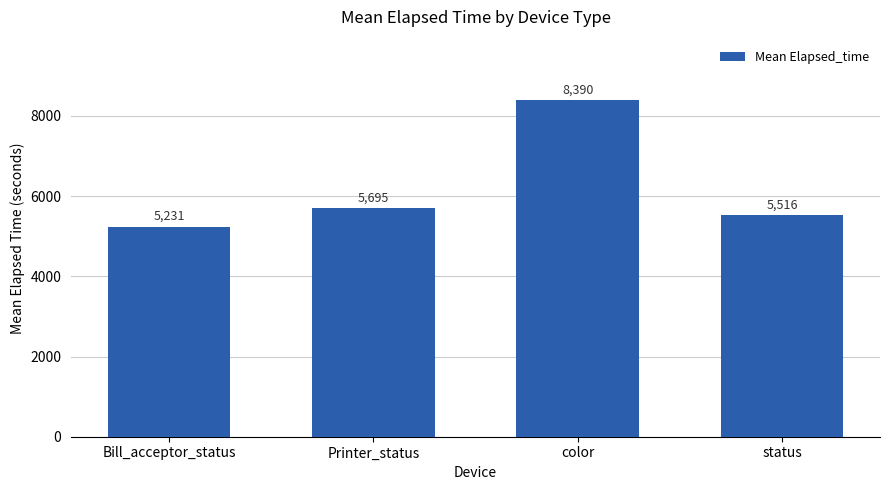

Rank the categories by value from highest to lowest.

color, Printer_status, status, Bill_acceptor_status